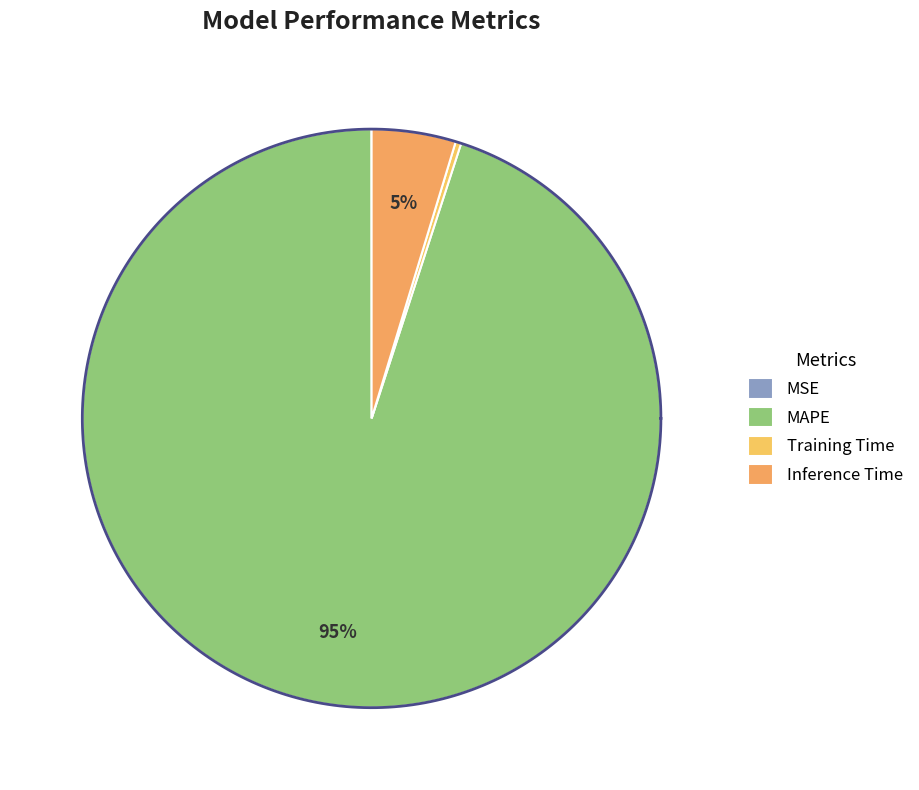

How much of the chart is everything except Inference Time?

95.3%